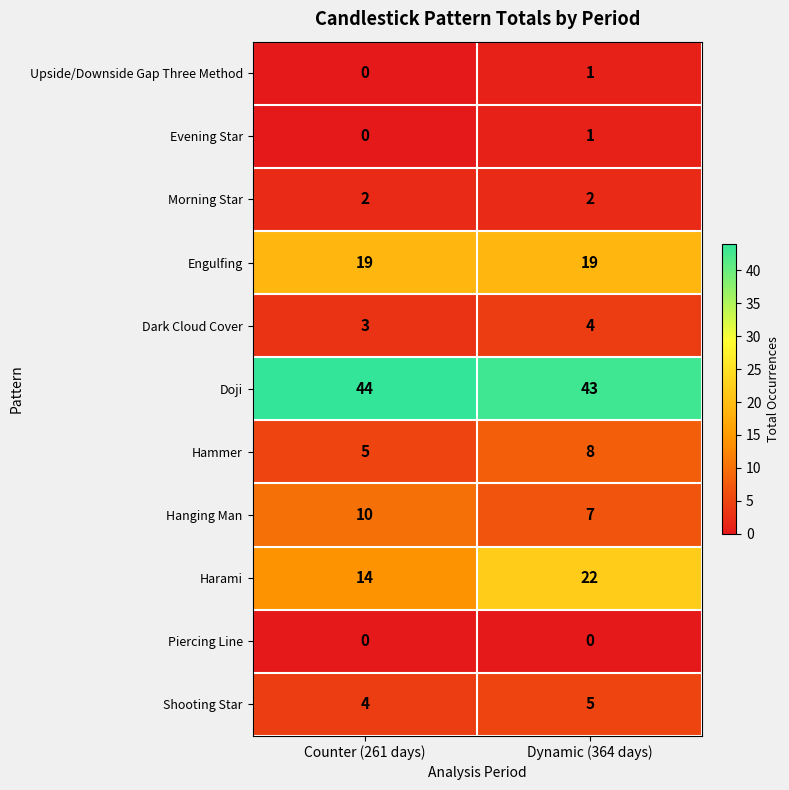

At how many categories does at least one series exceed 15?

2